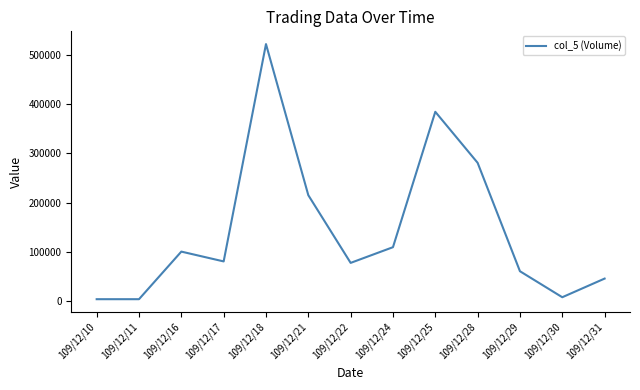

Between 109/12/17 and 109/12/28, which is larger?

109/12/28